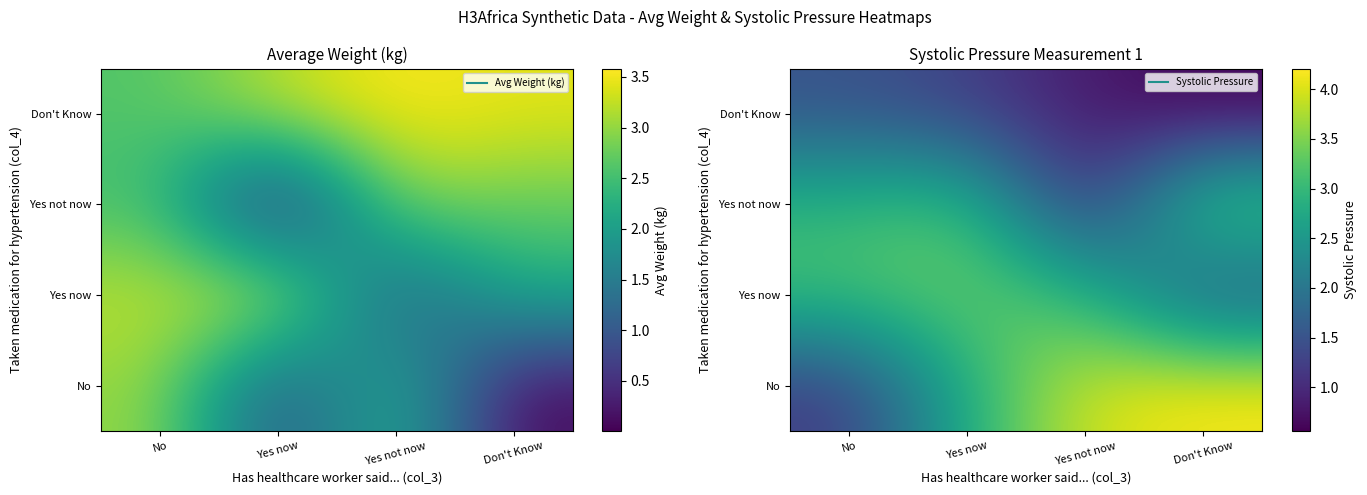

Which label corresponds to the smallest value in the chart?

Don't Know